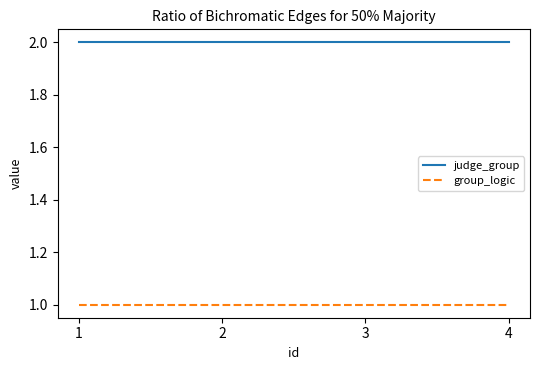

Rank the series at 4 from highest to lowest value.

judge_group, group_logic